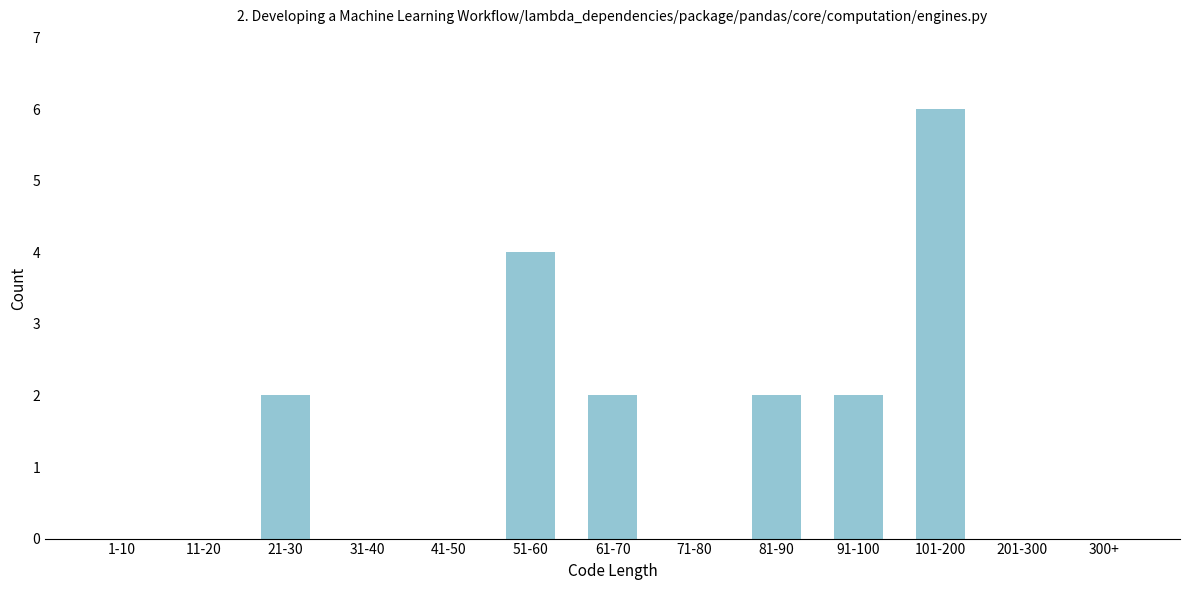

Reading left to right, what are all the values shown in this chart?

1-10=0	11-20=0	21-30=2	31-40=0	41-50=0	51-60=4	61-70=2	71-80=0	81-90=2	91-100=2	101-200=6	201-300=0	300+=0